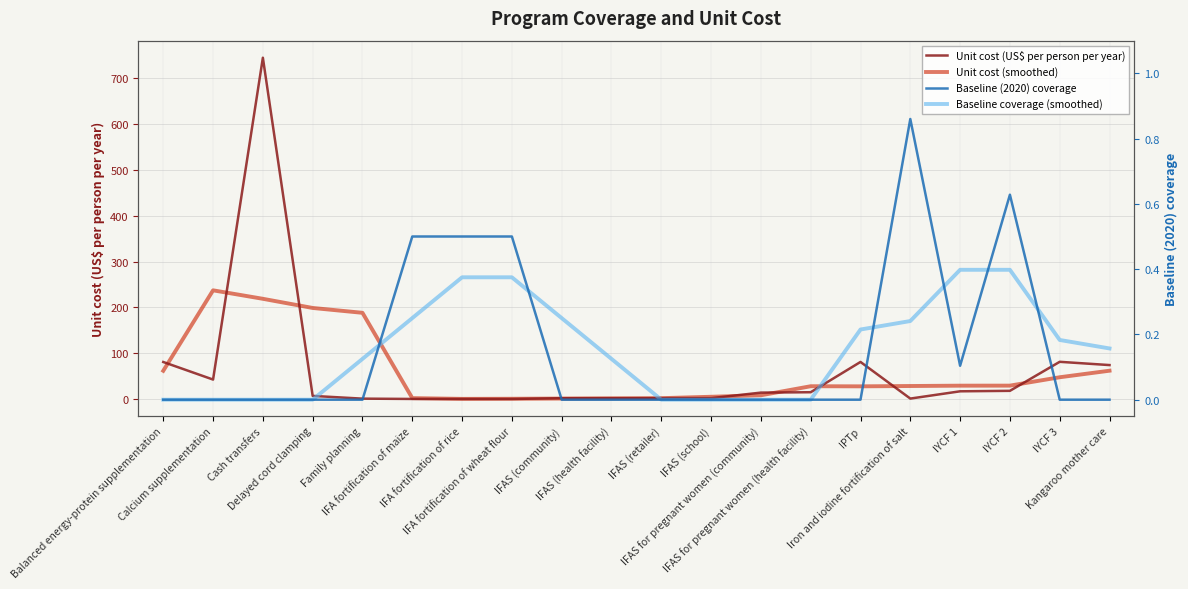

Rank the series by their maximum value, from highest to lowest.

Unit cost (US$ per person per year), Unit cost (smoothed), Baseline (2020) coverage, Baseline coverage (smoothed)